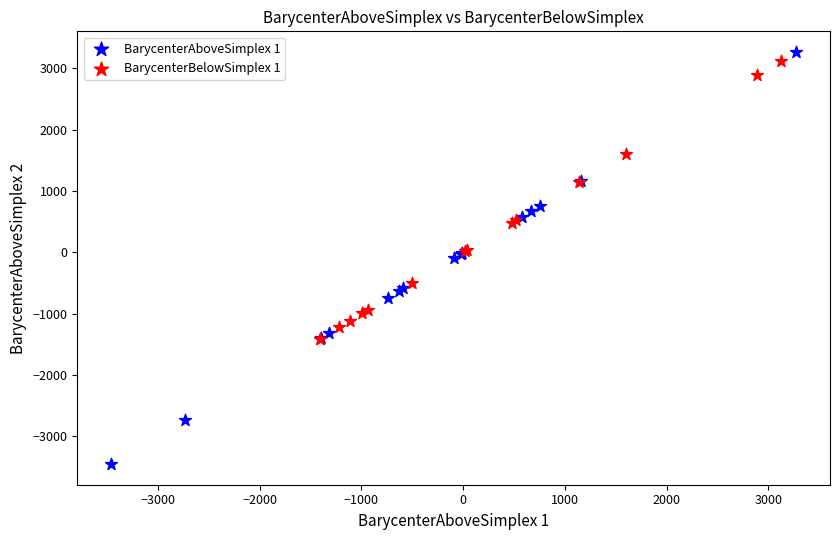

Which series contains the lowest Y value?

BarycenterAboveSimplex 1